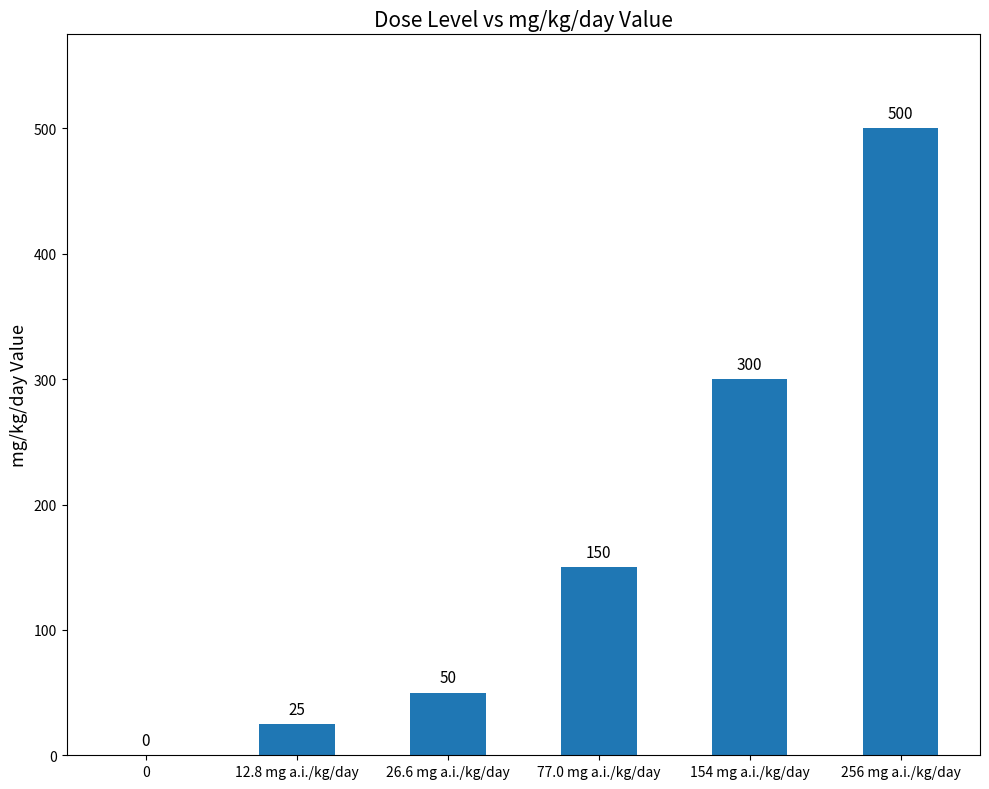

What is the change in value from 26.6 mg a.i./kg/day to 256 mg a.i./kg/day?

+450